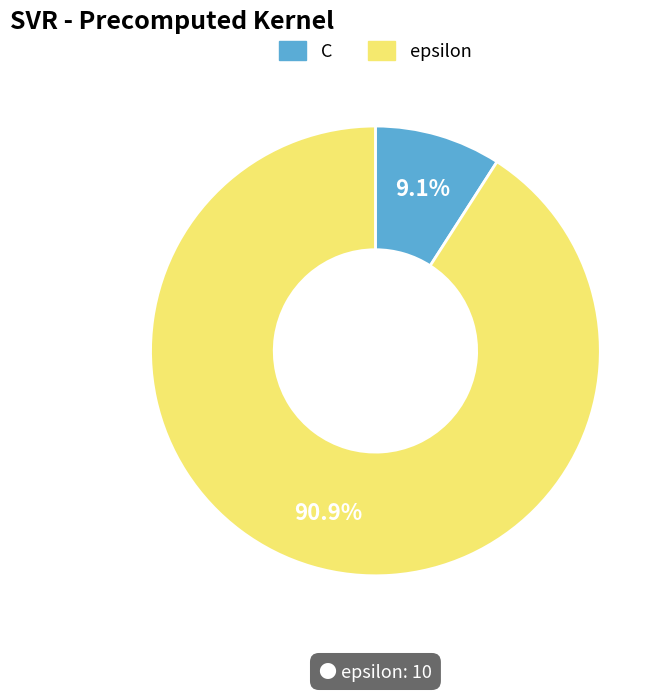

To the nearest percent, what percentage of the pie is C?

9%